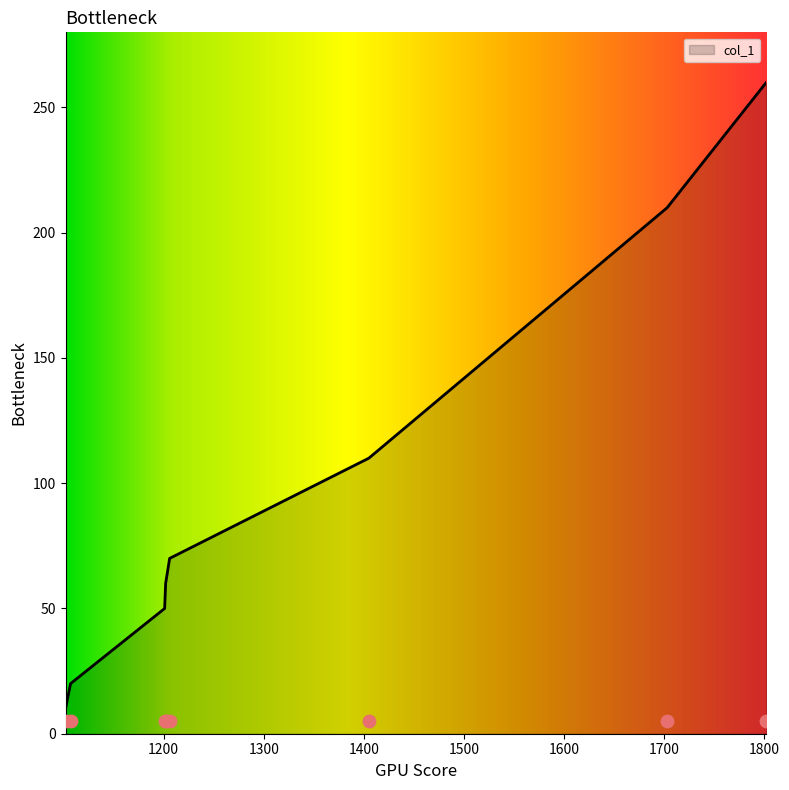

What is the ratio of the value at 1107 to the value at 1206?

0.3